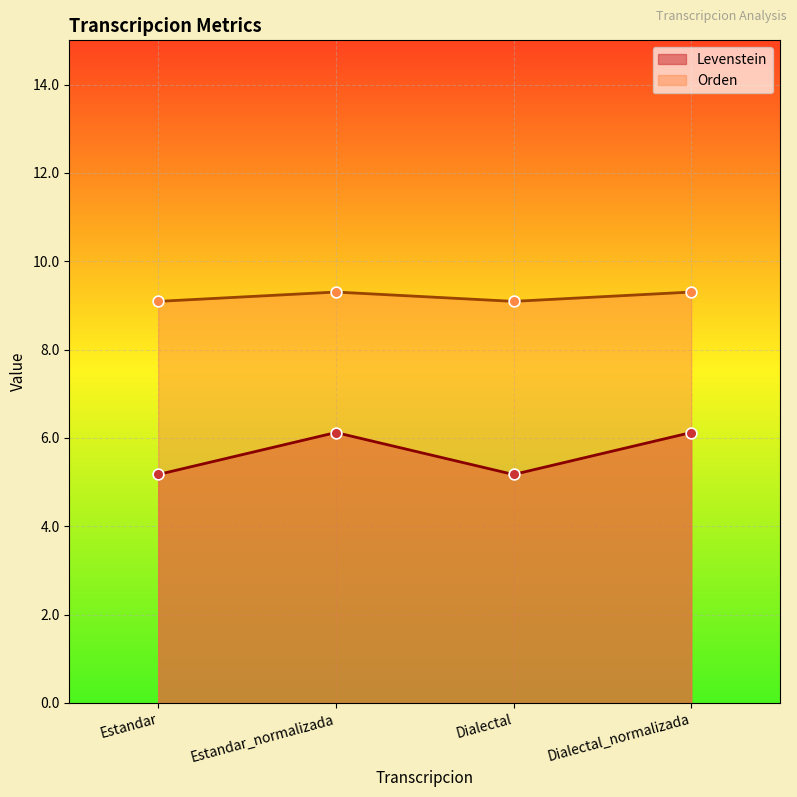

Which series has the largest Y range (max minus min)?

Levenstein